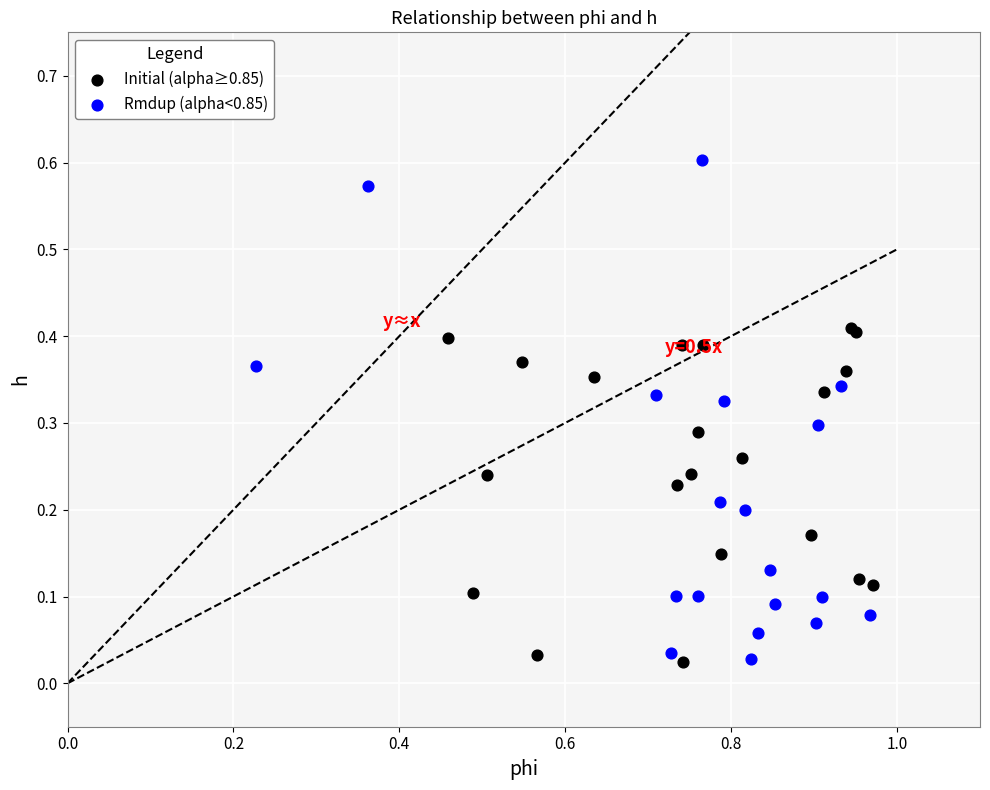

Which series has the widest spread of Y values?

Rmdup (alpha<0.85)